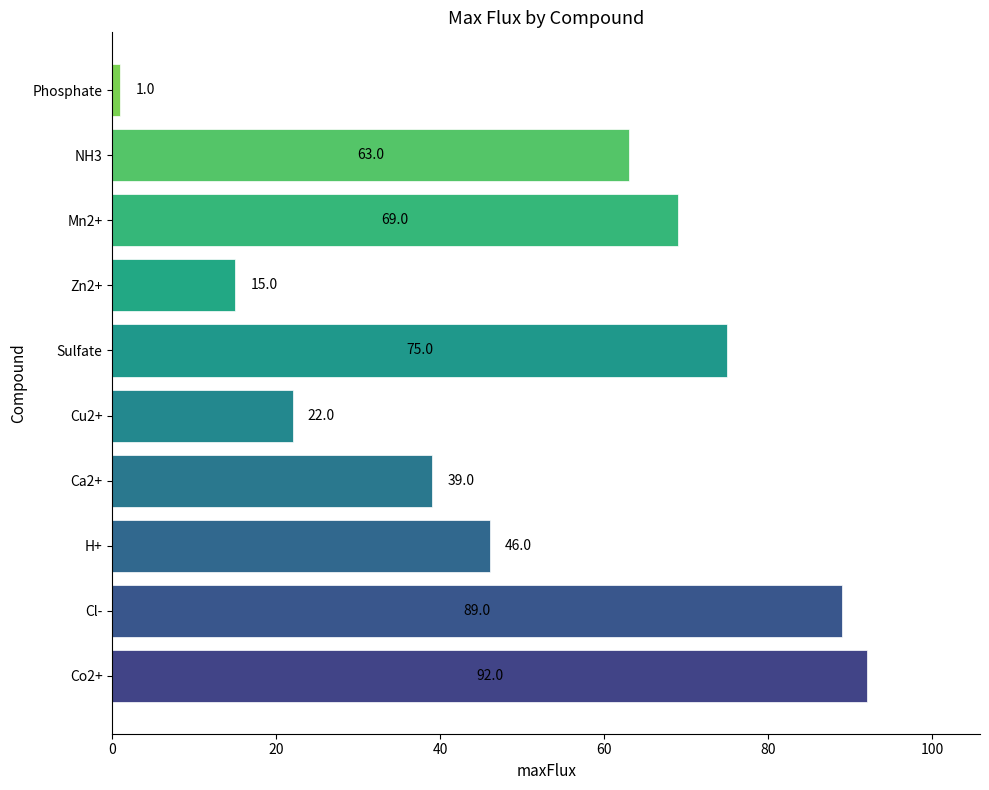

Rank the categories by value from lowest to highest.

Phosphate, Zn2+, Cu2+, Ca2+, H+, NH3, Mn2+, Sulfate, Cl-, Co2+